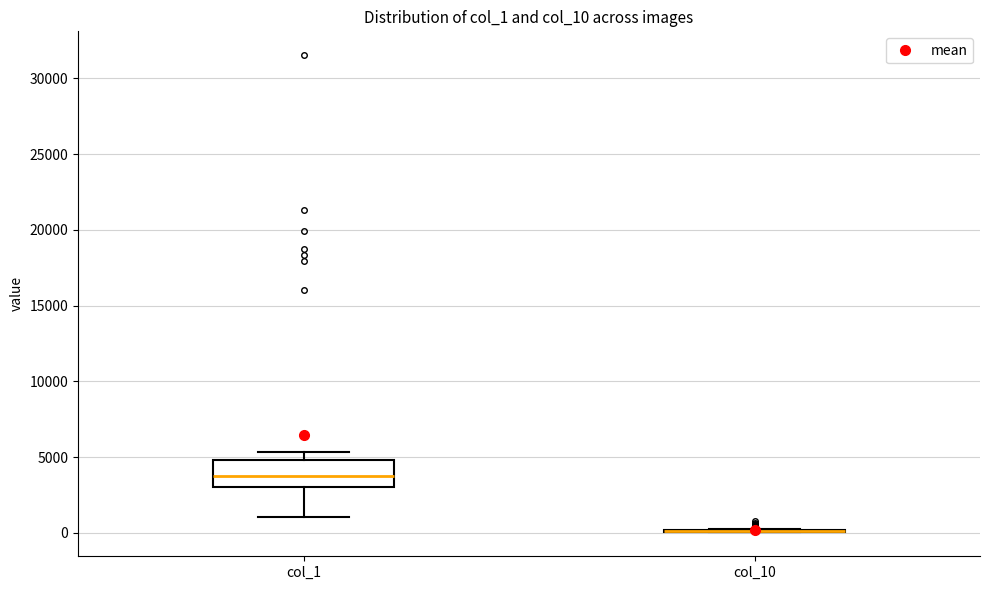

Reading left to right, transcribe this box plot: for each box, give where its median line is, the range the box spans, and where its two whiskers end, as read against the y-axis. The values are not printed on the chart, so give them approximately, as read against the axis.

col_1: median 3500, box 3000 to 5000, whiskers 1000 to 5500
col_10: box collapsed to a line at 0, whiskers 0 to 500